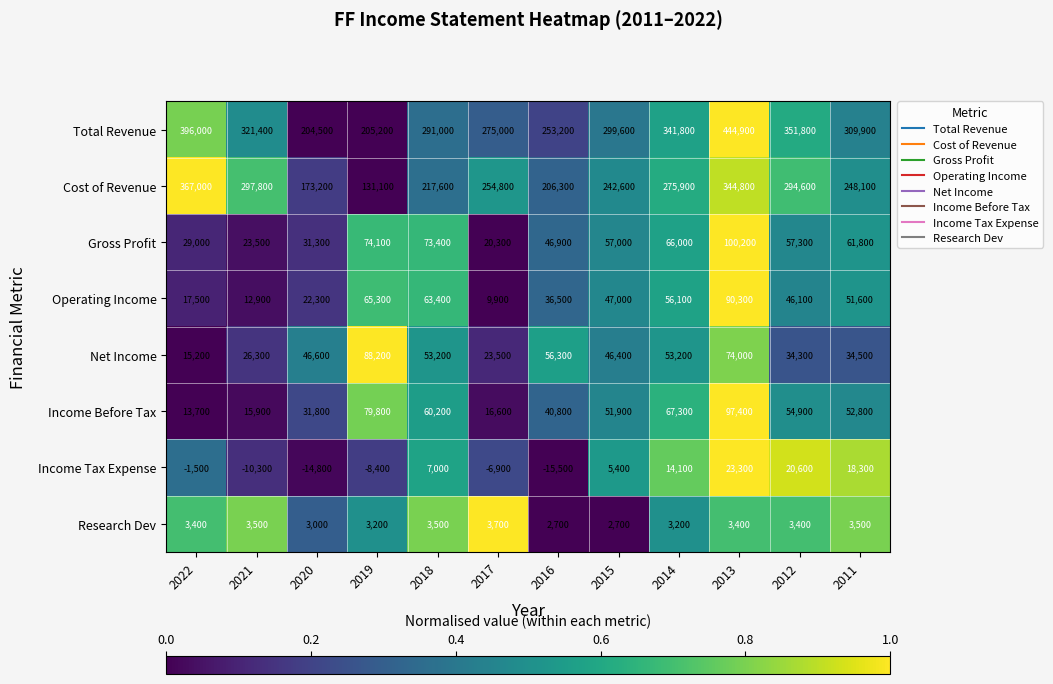

Which series changed the most between 2019 and 2013?

Total Revenue